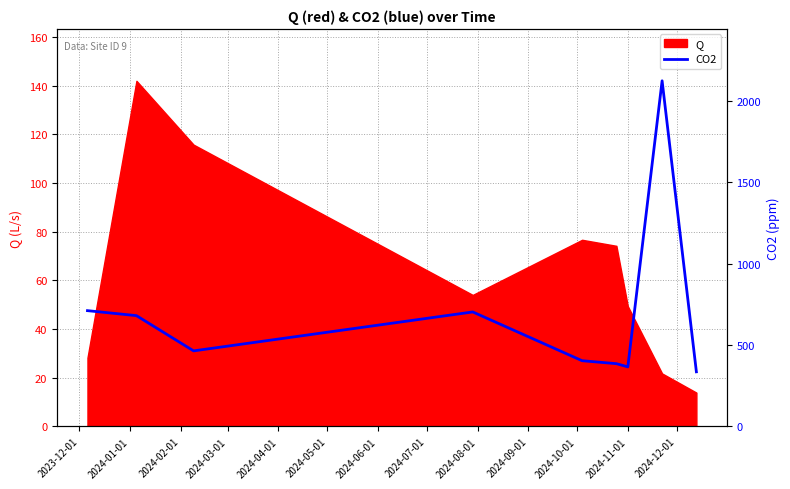

What is the difference between the second highest and second lowest values?

345.2